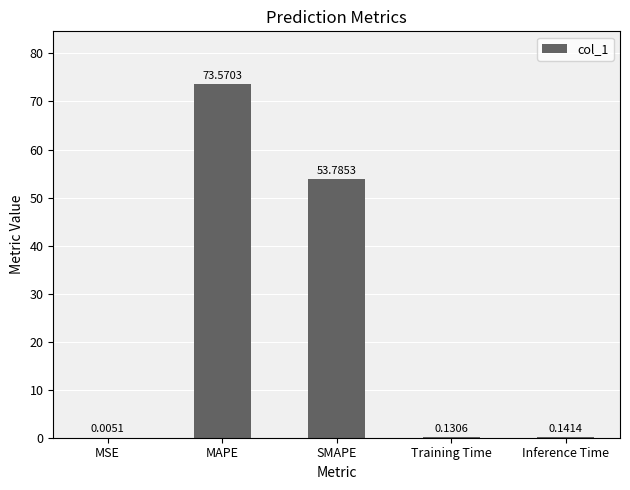

What is the sum of the values at Training Time and SMAPE?

53.9